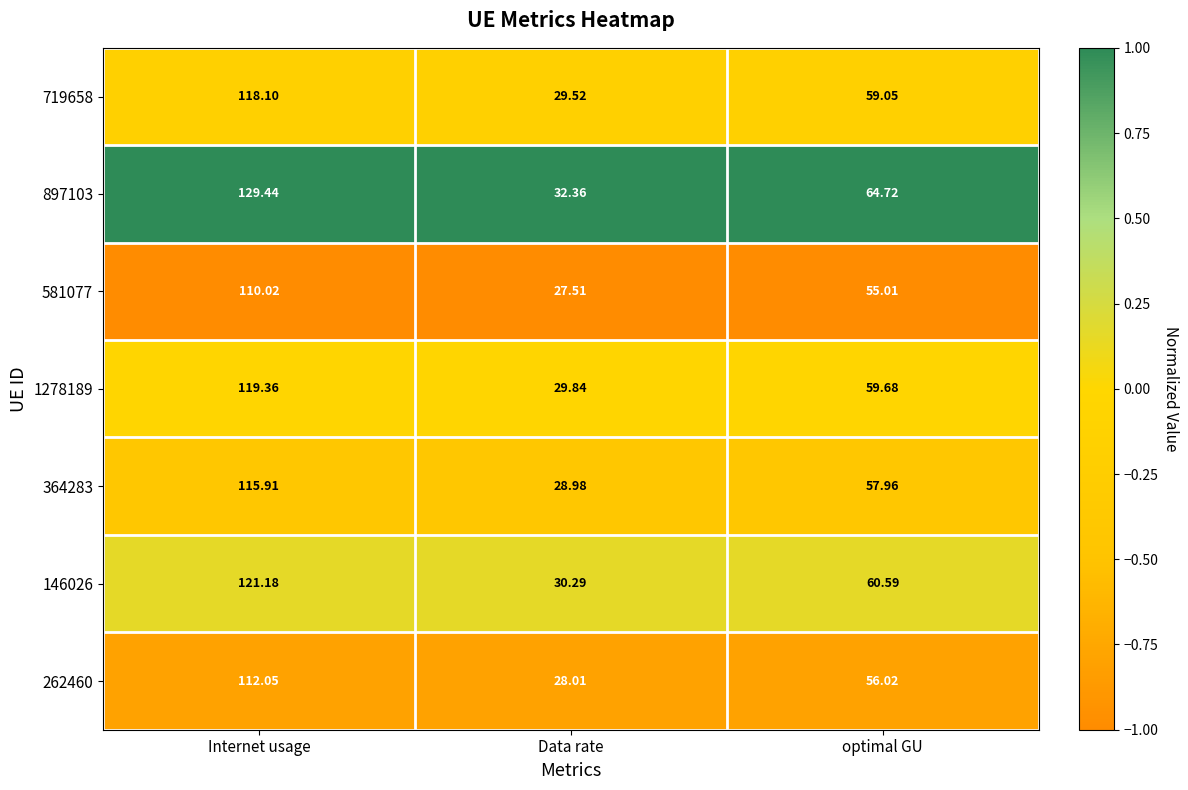

At which category does the chart reach its peak across all series?

Internet usage